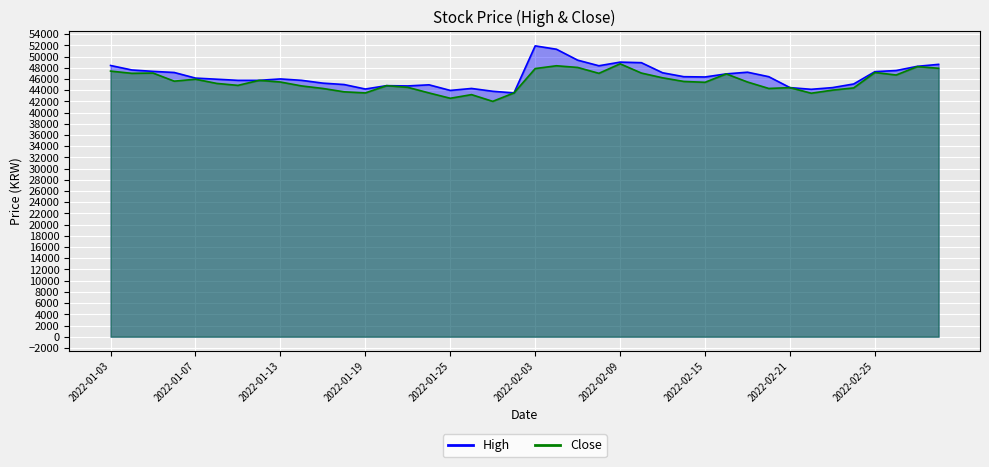

Which series has the largest total across all categories?

High